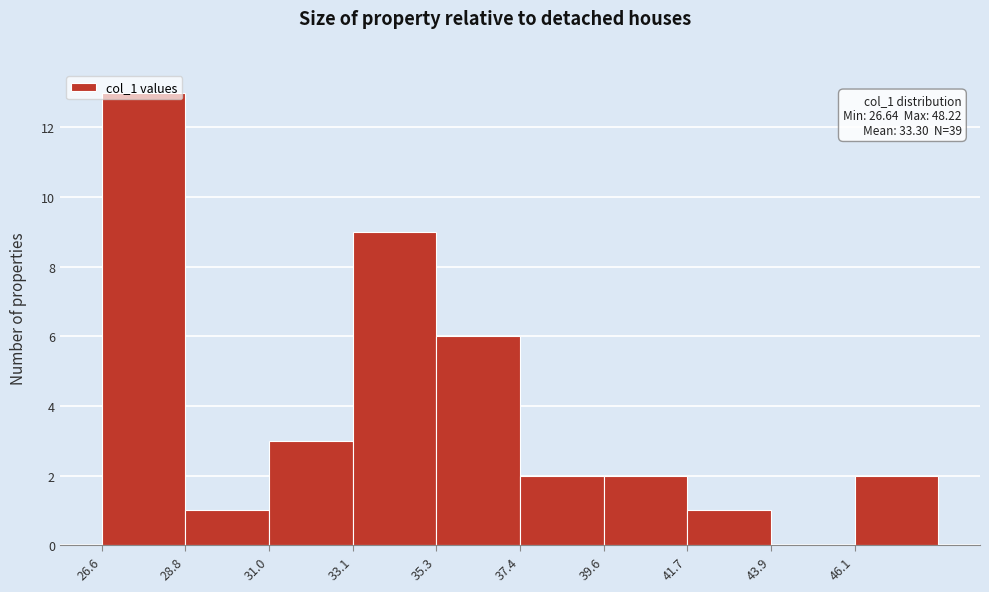

Over which range of the x-axis is the bar tallest?

26.5 to 29.0